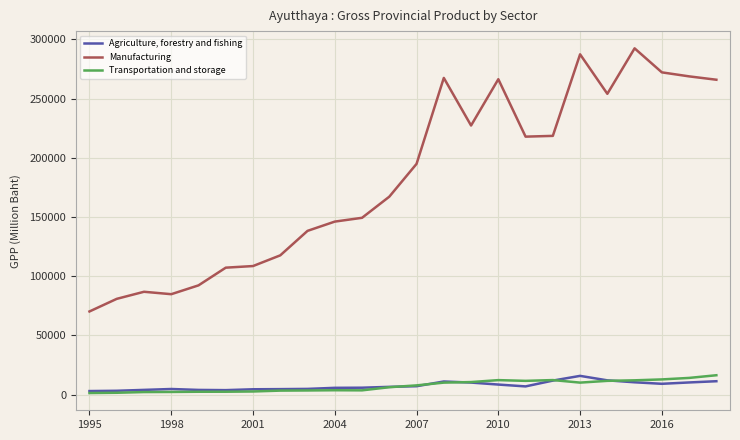

True or false: Manufacturing and Agriculture, forestry and fishing cross at least once.

False